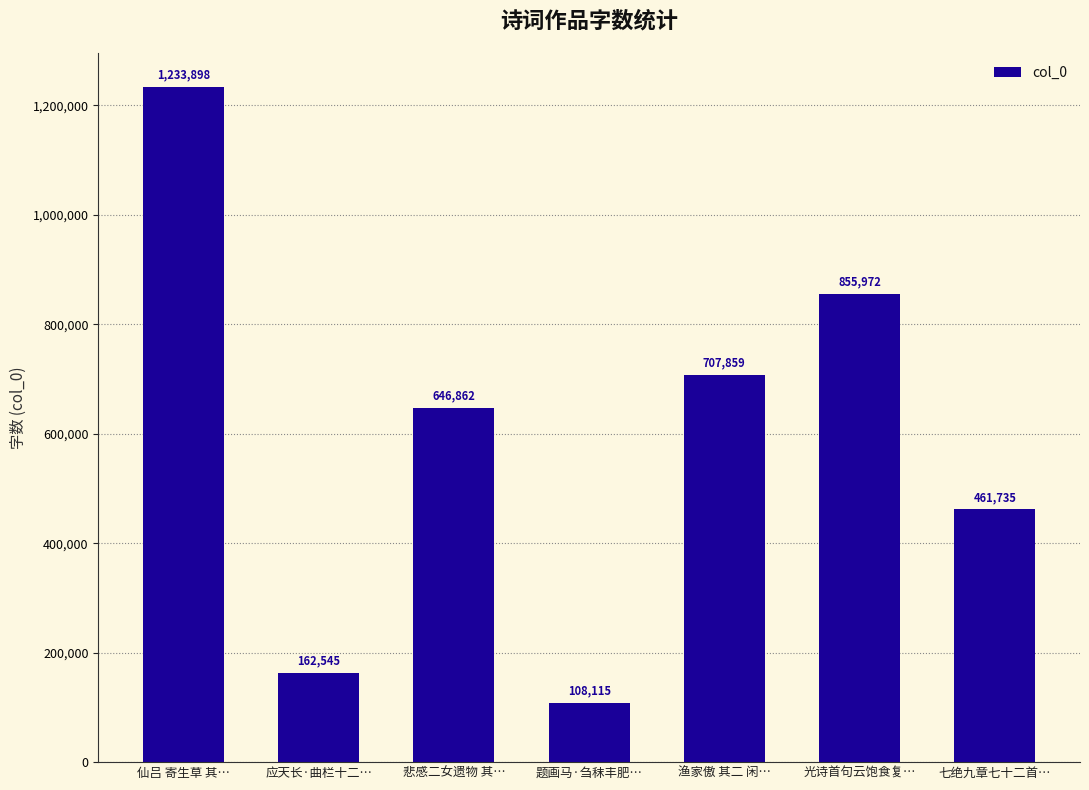

What is the approximate value at 应天长·曲栏十二…, to the nearest 100?

162500